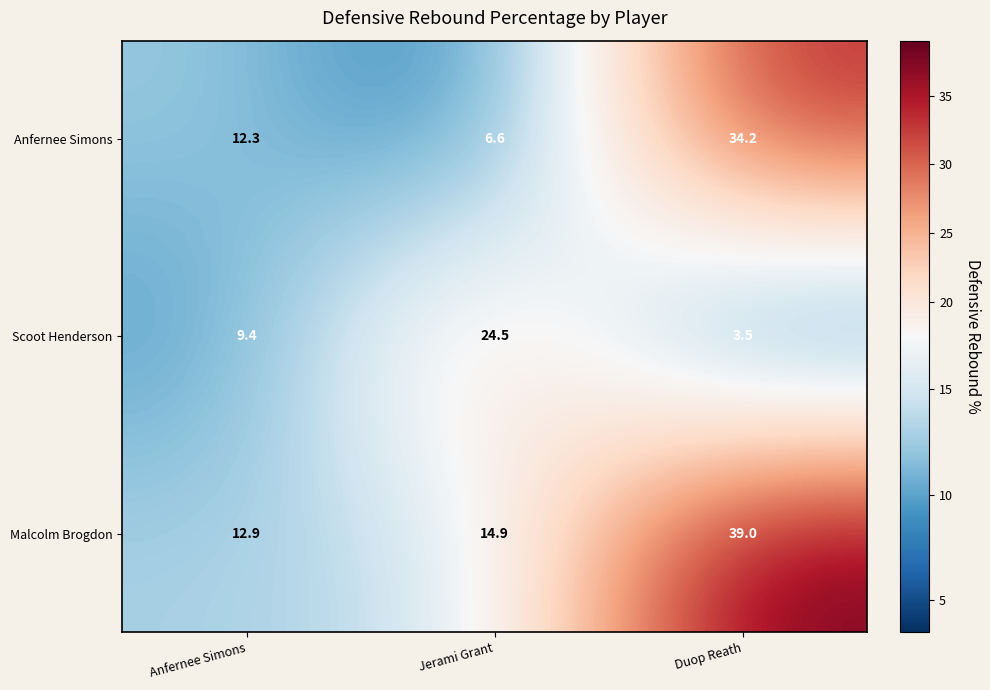

Reading left to right, transcribe all the data shown in this chart.

Anfernee Simons: 12.3	6.6	34.2
Scoot Henderson: 9.4	24.5	3.5
Malcolm Brogdon: 12.9	14.9	39.0